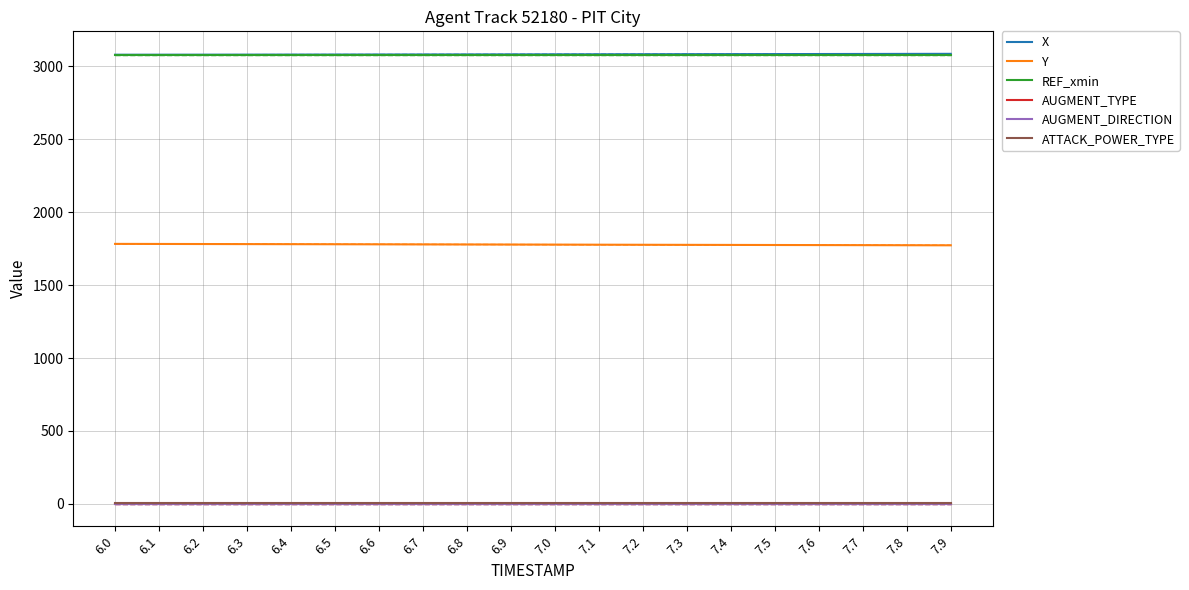

What is the average value of the ATTACK_POWER_TYPE series?

4.0